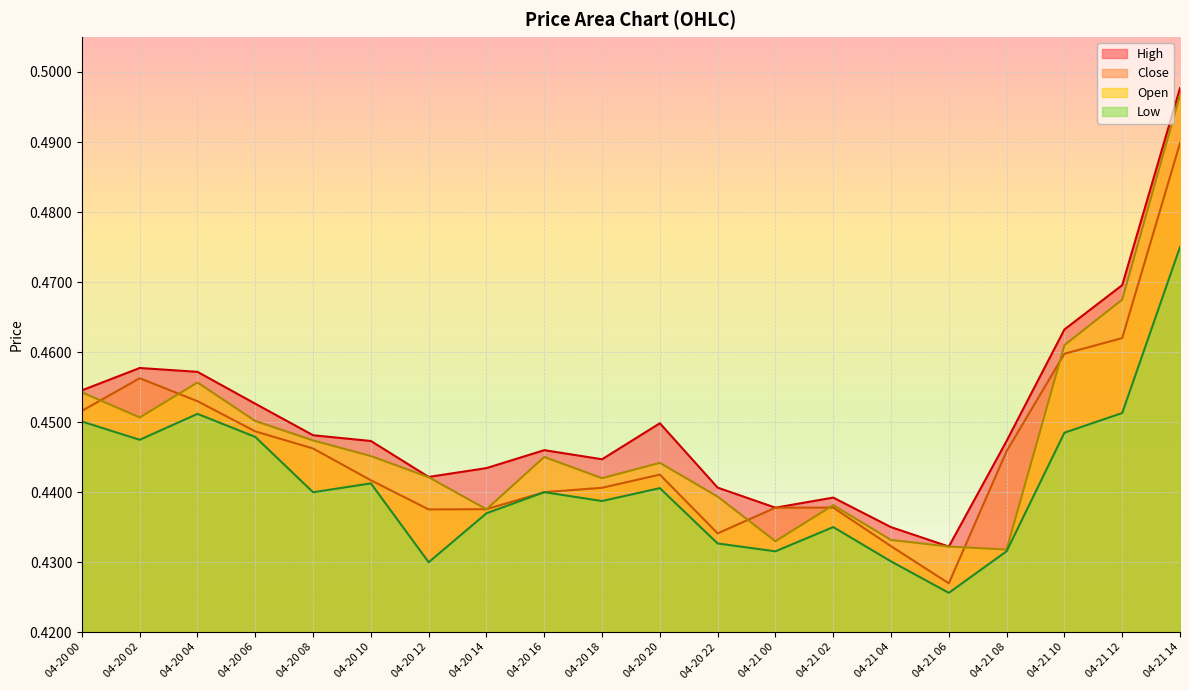

Which series has the widest spread of values?

High